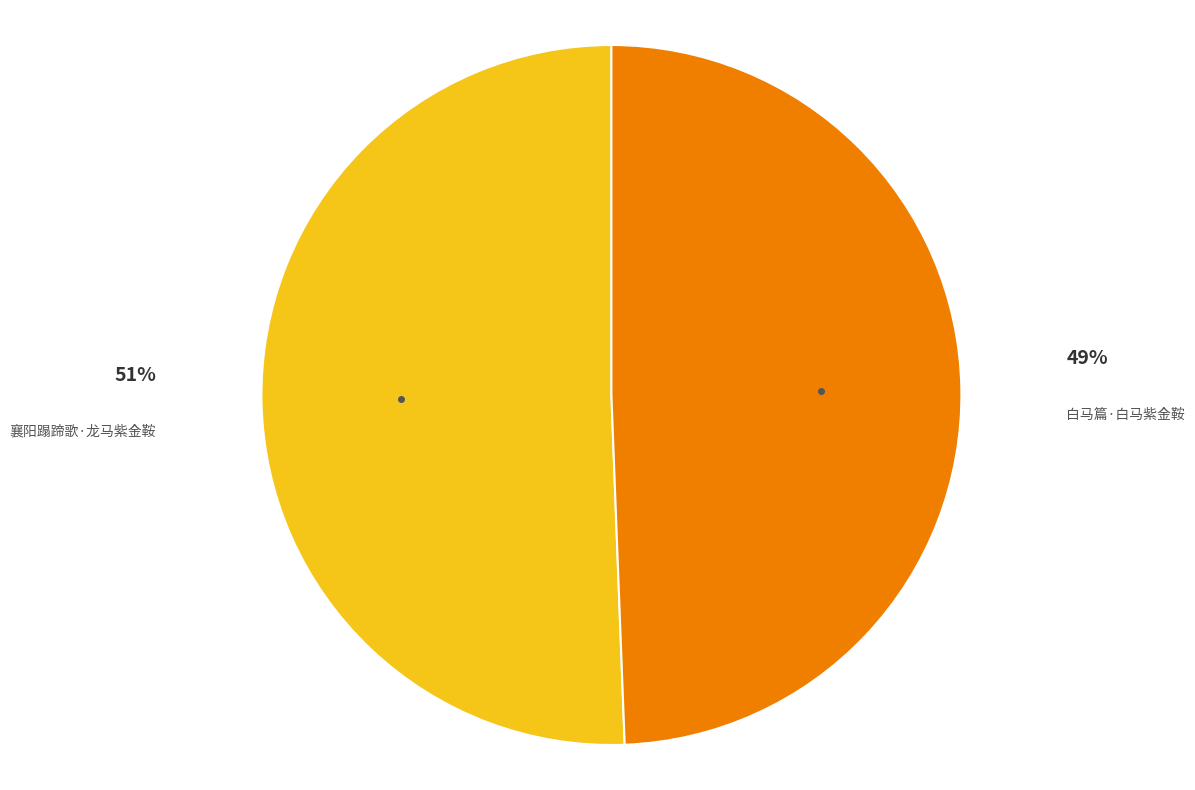

Rank the categories by value from highest to lowest.

襄阳蹋蹄歌·龙马紫金鞍, 白马篇·白马紫金鞍